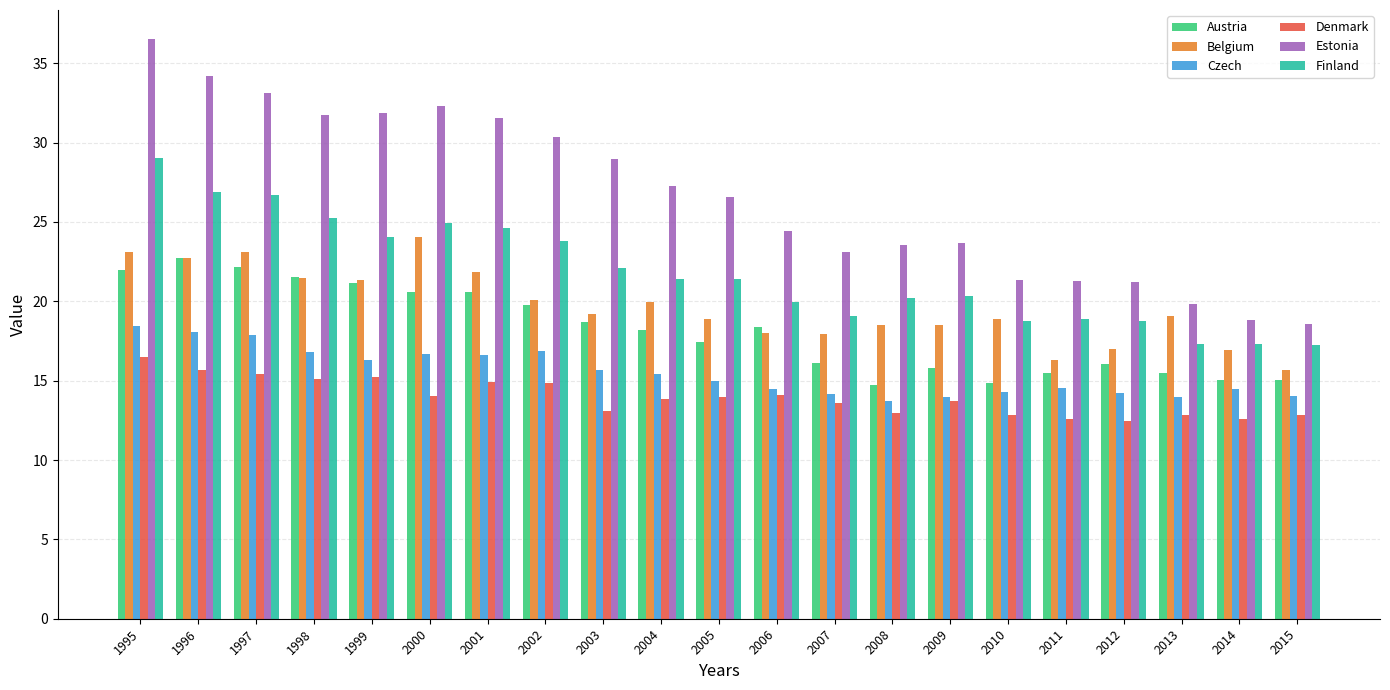

What is the sum of the Denmark values at 2008 and 2005?

27.0